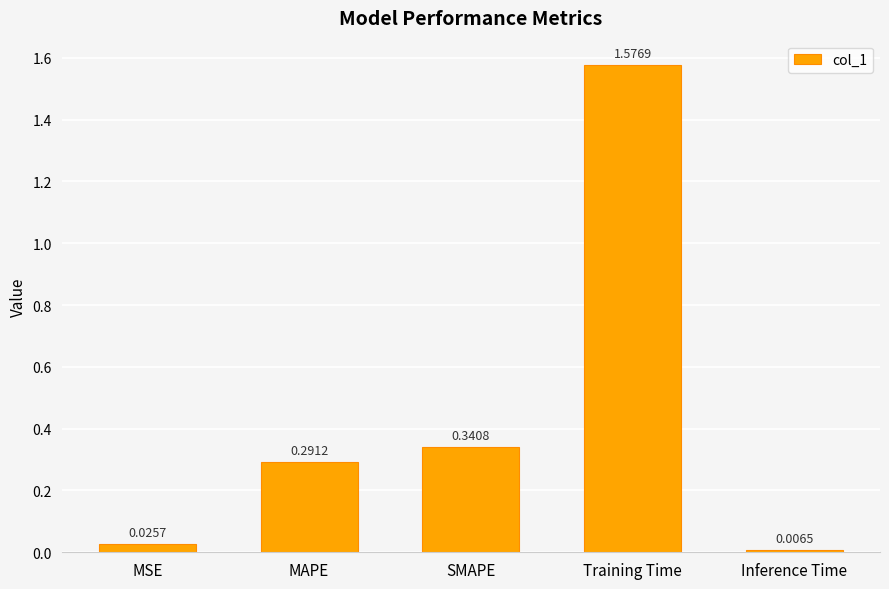

List the labels in order of value, smallest first.

Inference Time, MSE, MAPE, SMAPE, Training Time